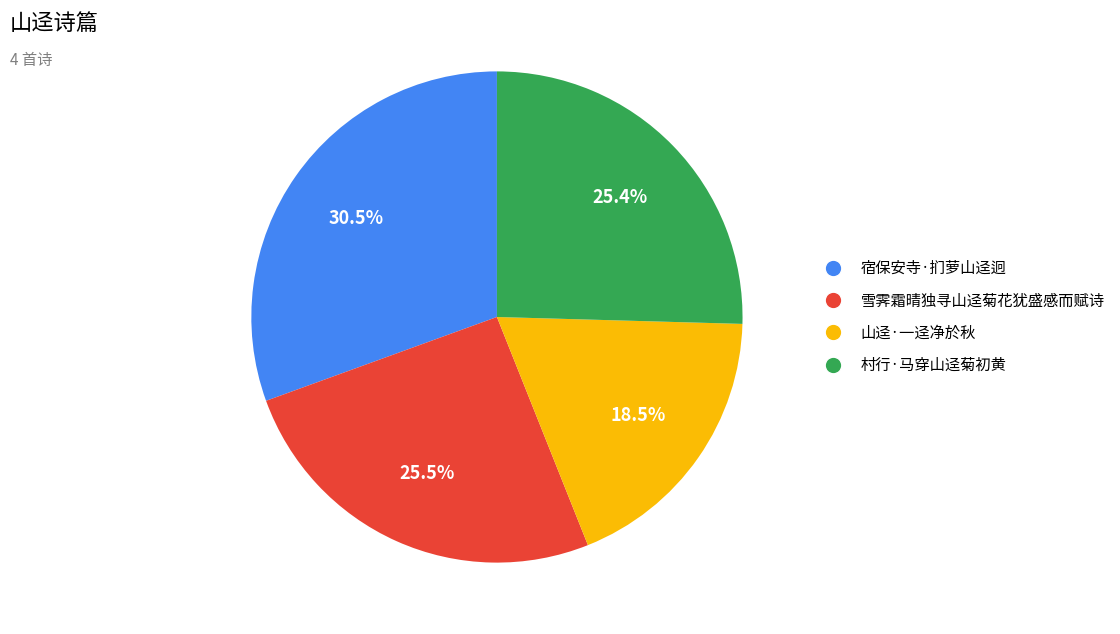

Is the sum of 村行·马穿山迳菊初黄 and 宿保安寺·扪萝山迳迥 greater than half?

Yes